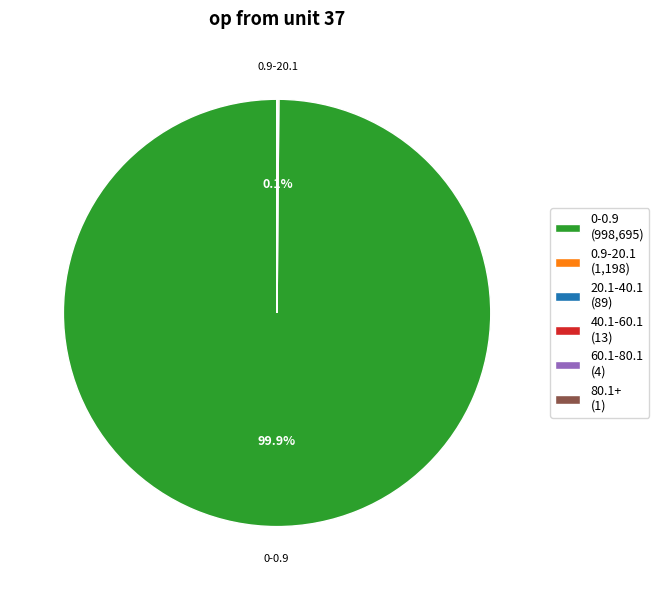

Which slice is the largest?

0-0.9